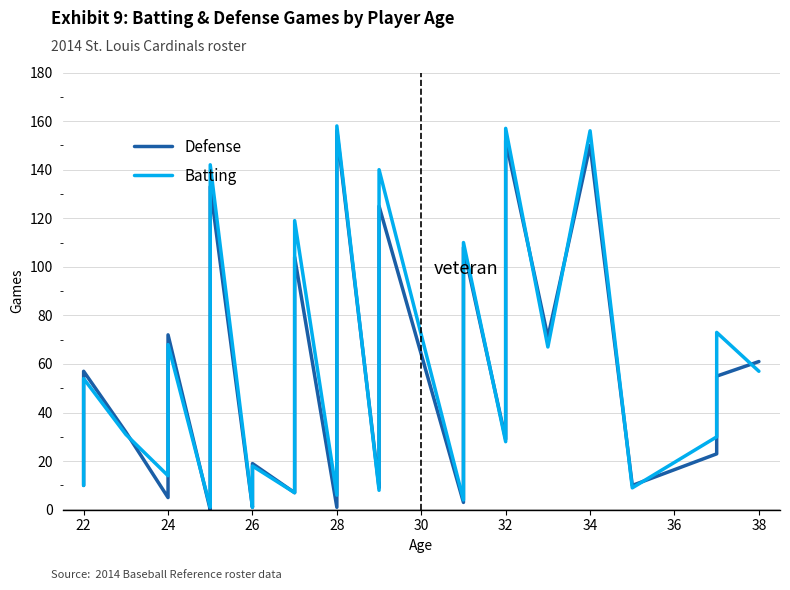

List the series in order of their peak value, highest first.

Batting, Defense